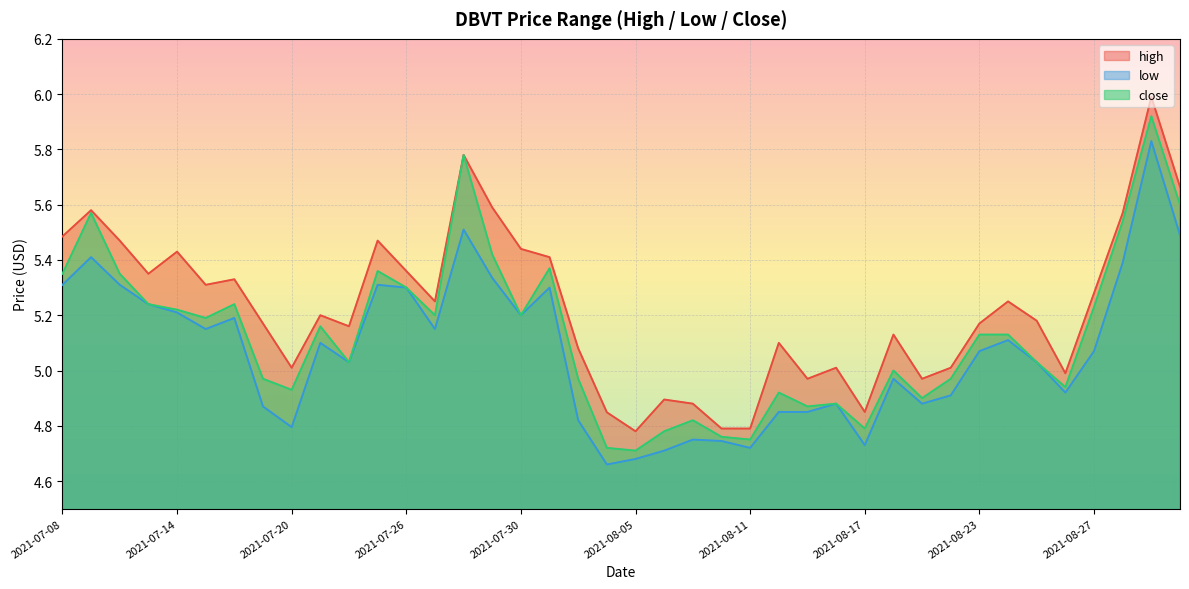

What is the smallest value displayed?

4.7